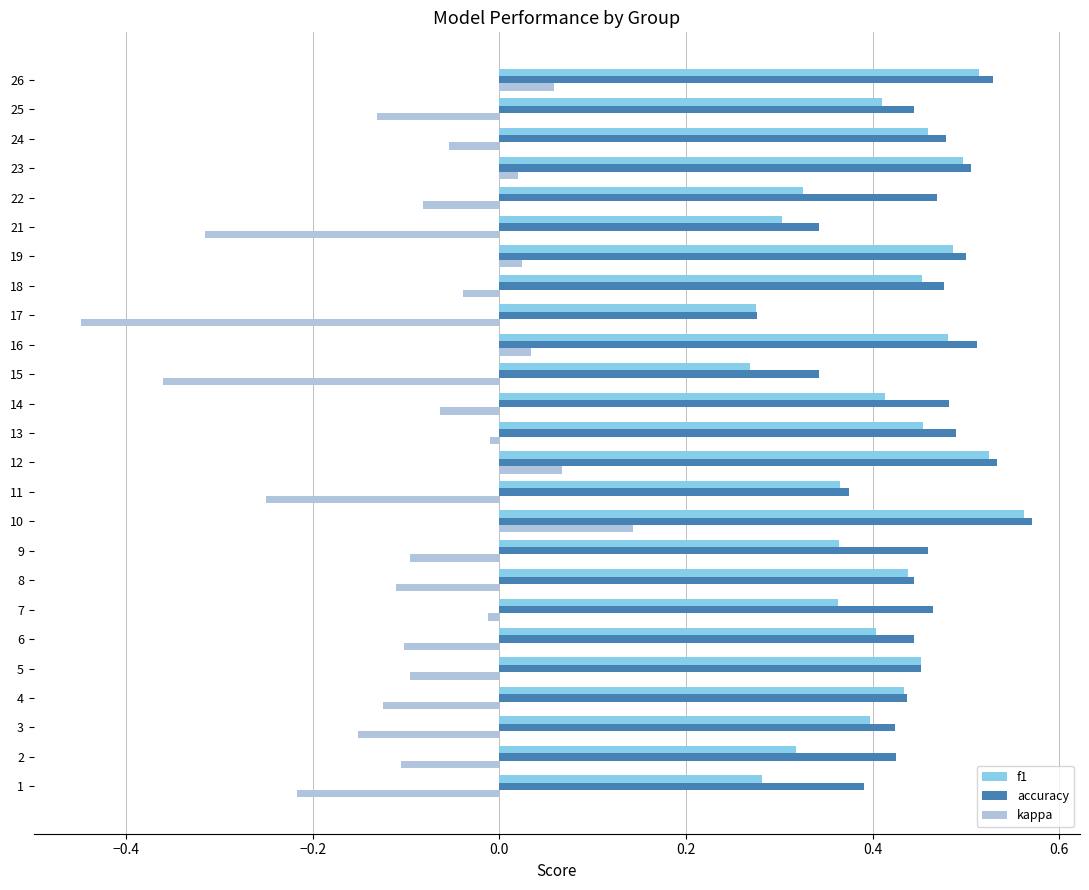

Which category has the lowest value in the accuracy series?

17